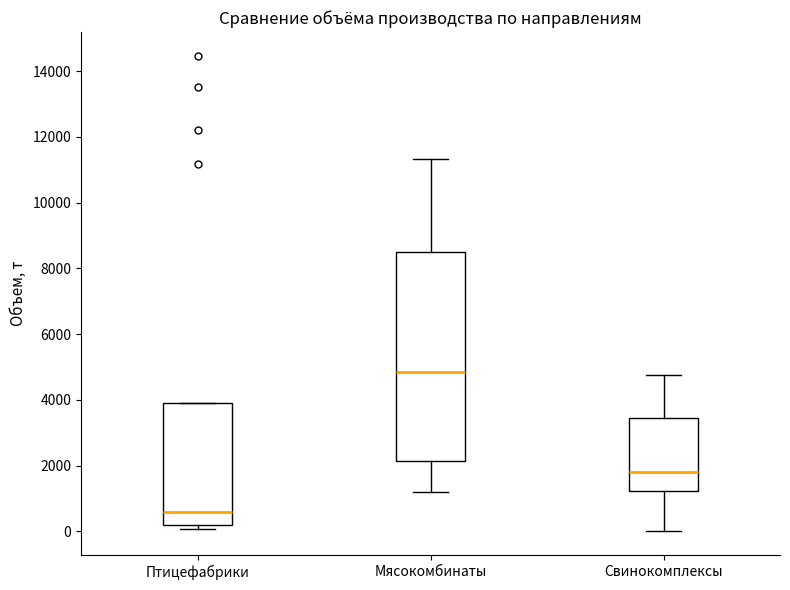

Reading left to right, transcribe this box plot: for each box, give where its median line is, the range the box spans, and where its two whiskers end, as read against the y-axis. The values are not printed on the chart, so give them approximately, as read against the axis.

Птицефабрики: median 600, box 200 to 4000, whiskers 0 to 4000
Мясокомбинаты: median 4800, box 2200 to 8600, whiskers 1200 to 11400
Свинокомплексы: median 1800, box 1200 to 3400, whiskers 0 to 4800